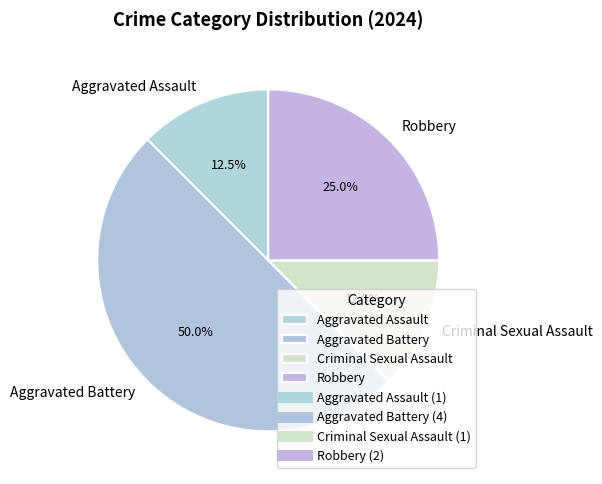

What percentage is the Robbery slice, to the nearest percent?

25%